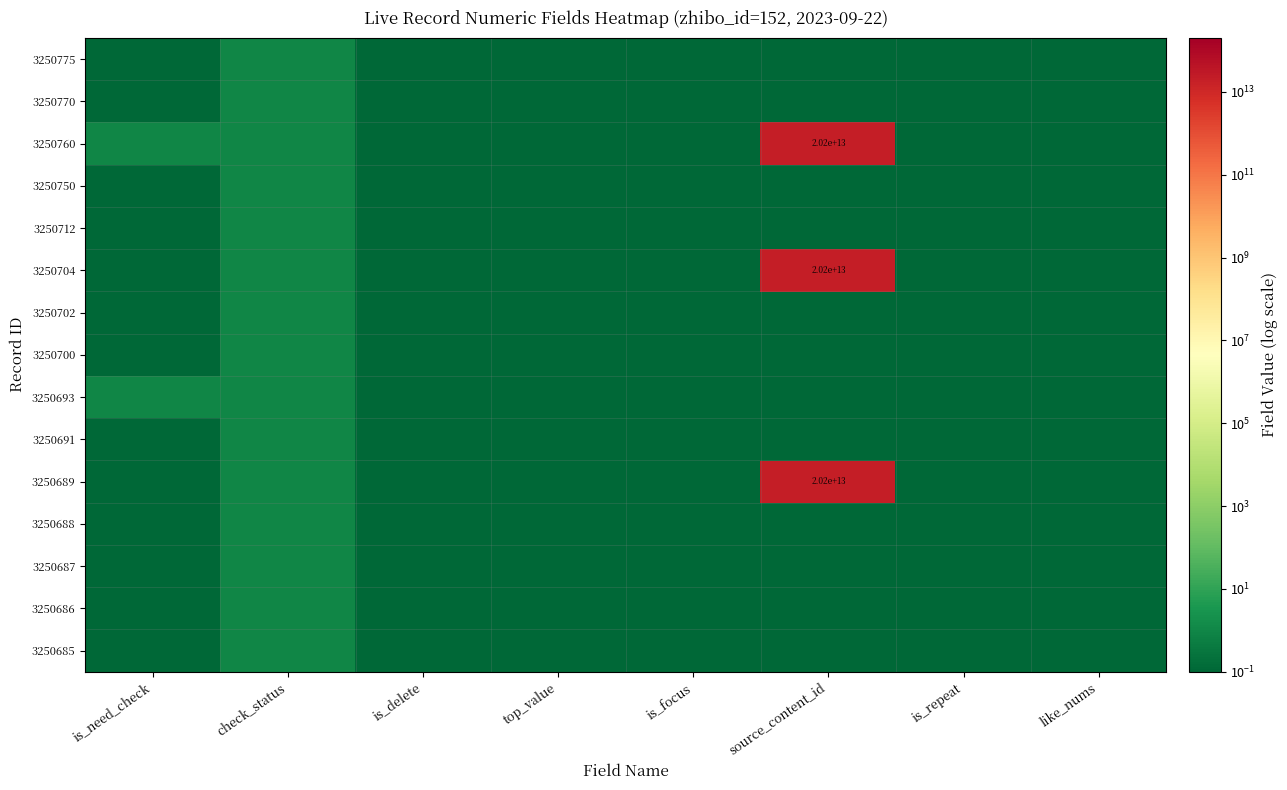

Rank the categories by 3250704 value from highest to lowest.

source_content_id, check_status, is_need_check, is_delete, top_value, is_focus, is_repeat, like_nums